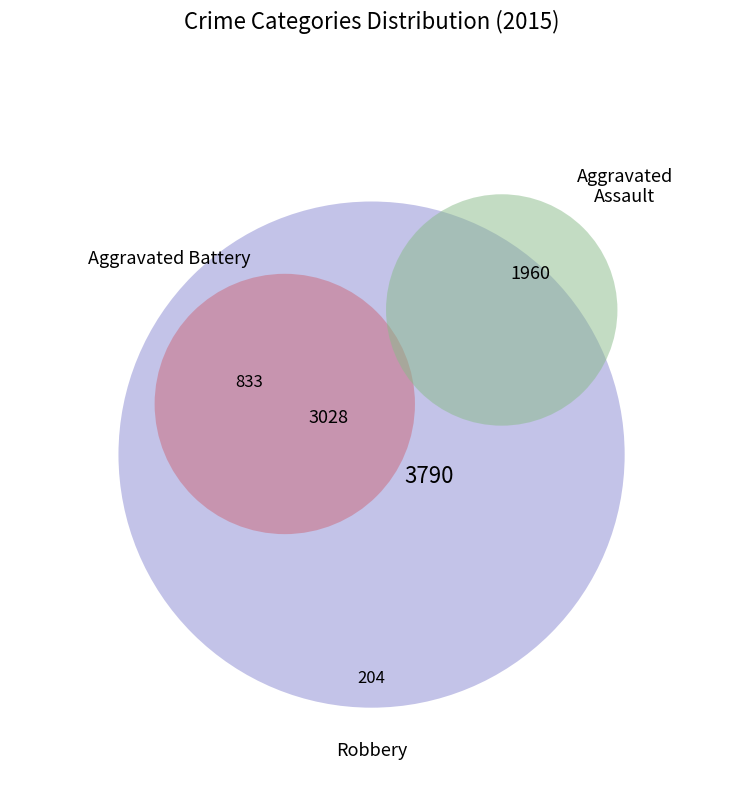

How many slices are in this pie chart?

5